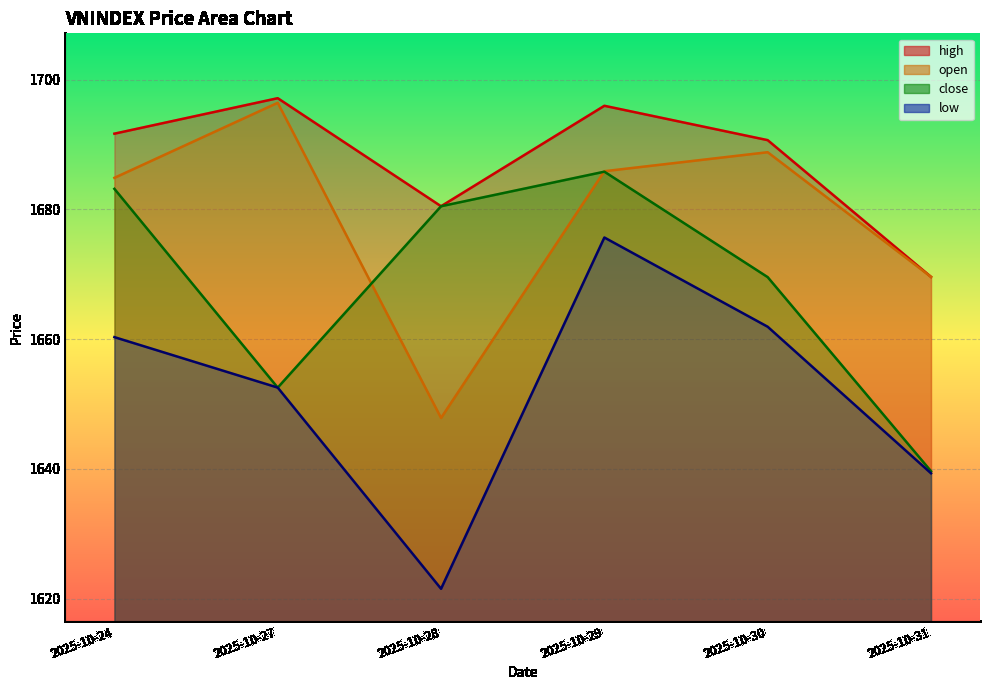

True or false: low has a value of 1661.9 at 2025-10-30.

True